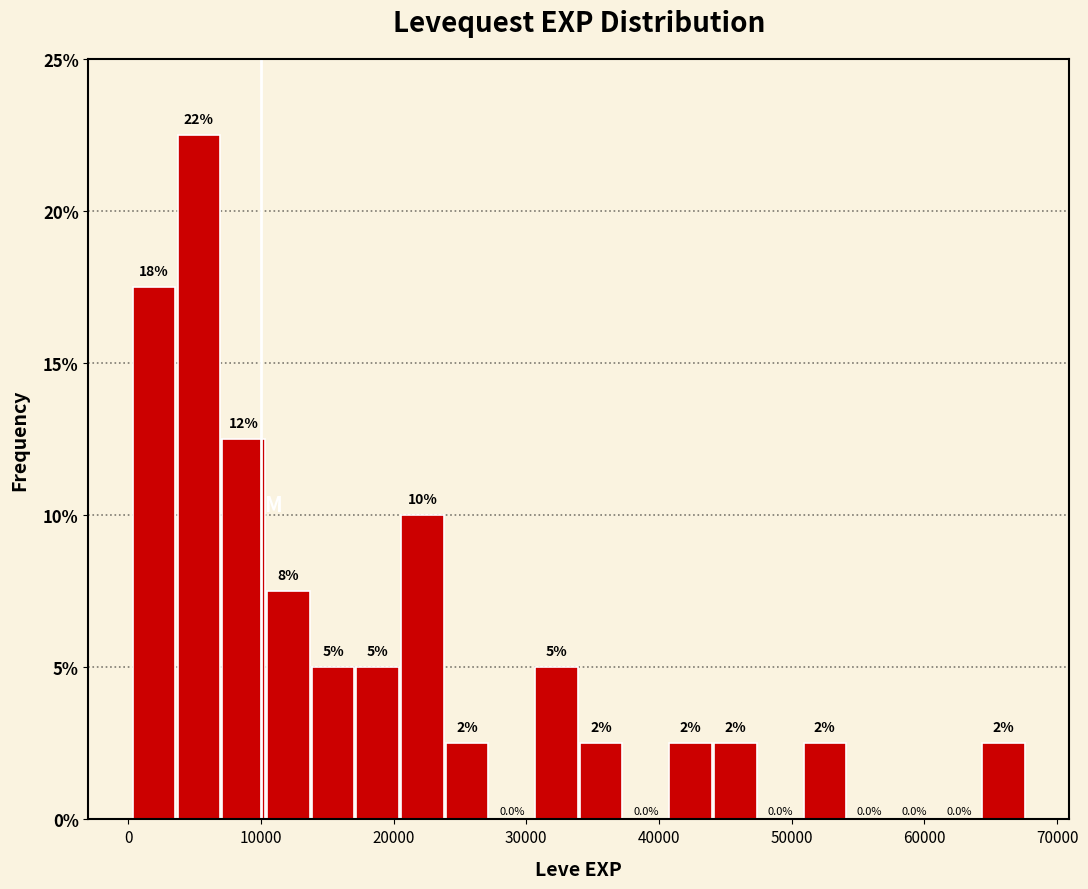

Around what value on the x-axis is the tallest bar? Give the approximate position of its centre, as read against the axis.

5000